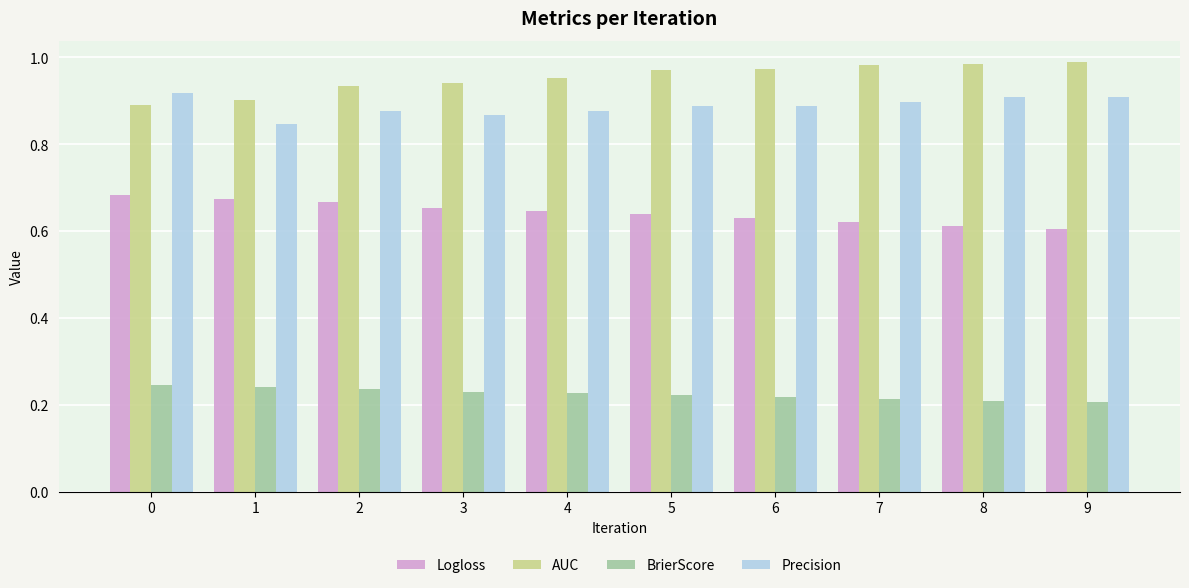

How many bars are there in total?

40